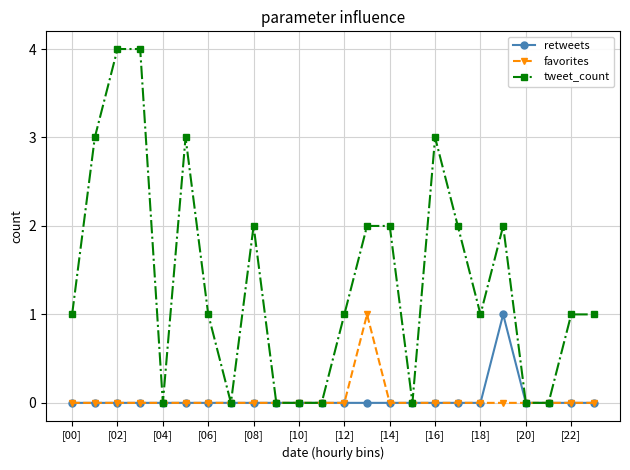

Which series has the largest range (max minus min)?

tweet_count